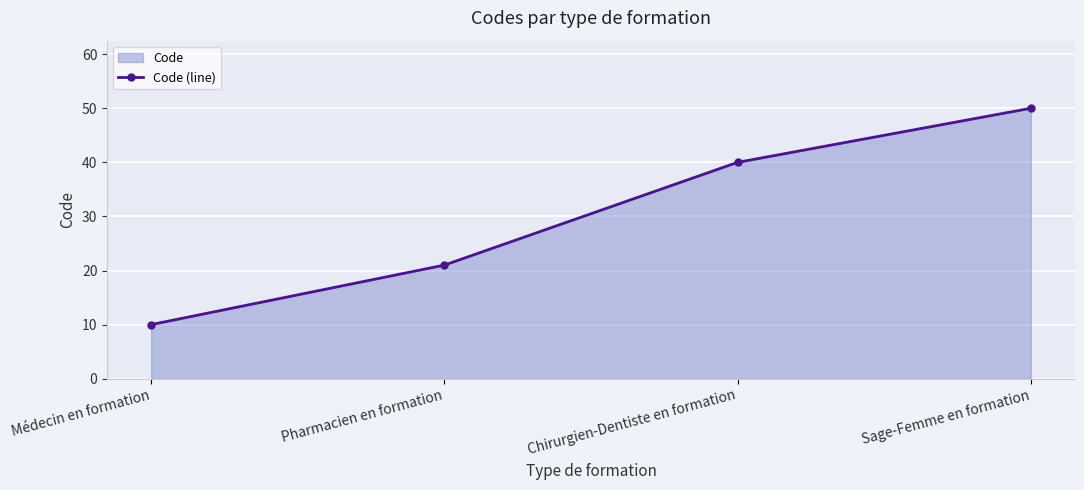

Count the values in the range 21 to 50.

3